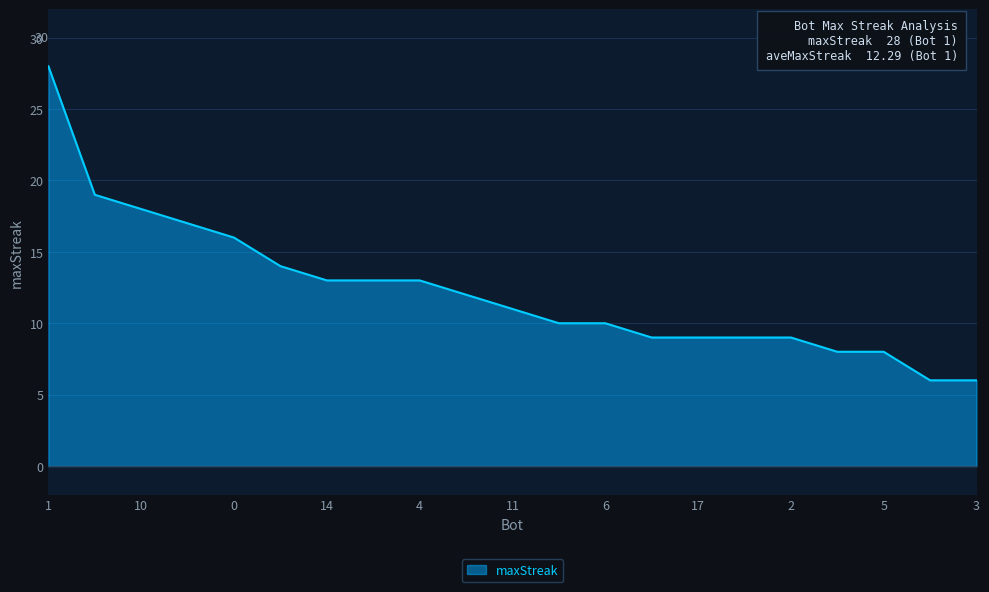

Reading right to left, list all the values displayed in this chart.

6	6	8	8	9	9	9	9	10	10	11	12	13	13	13	14	16	17	18	19	28